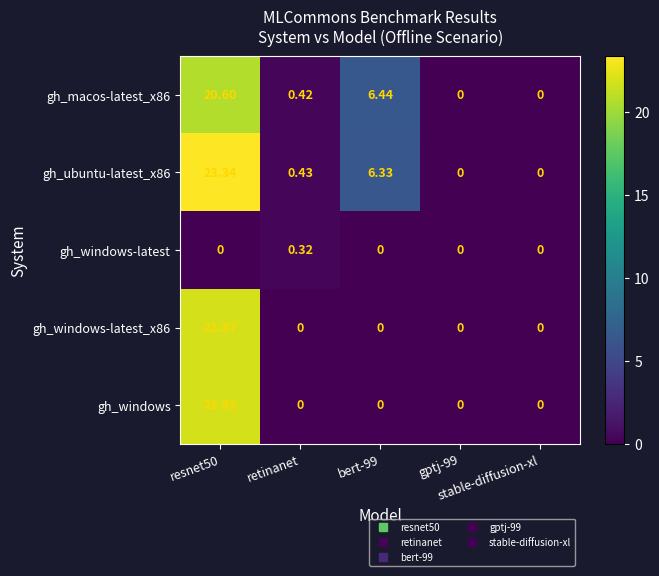

How many series are shown in this chart?

5